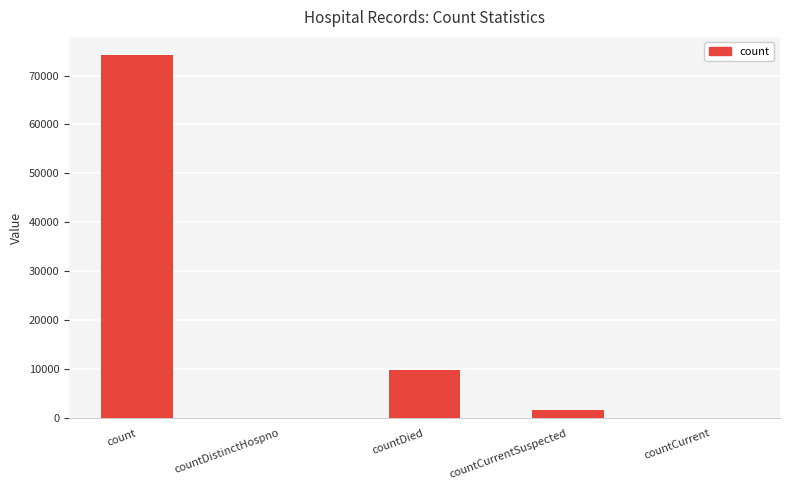

Are the bars grouped side by side (vs. stacked)?

No